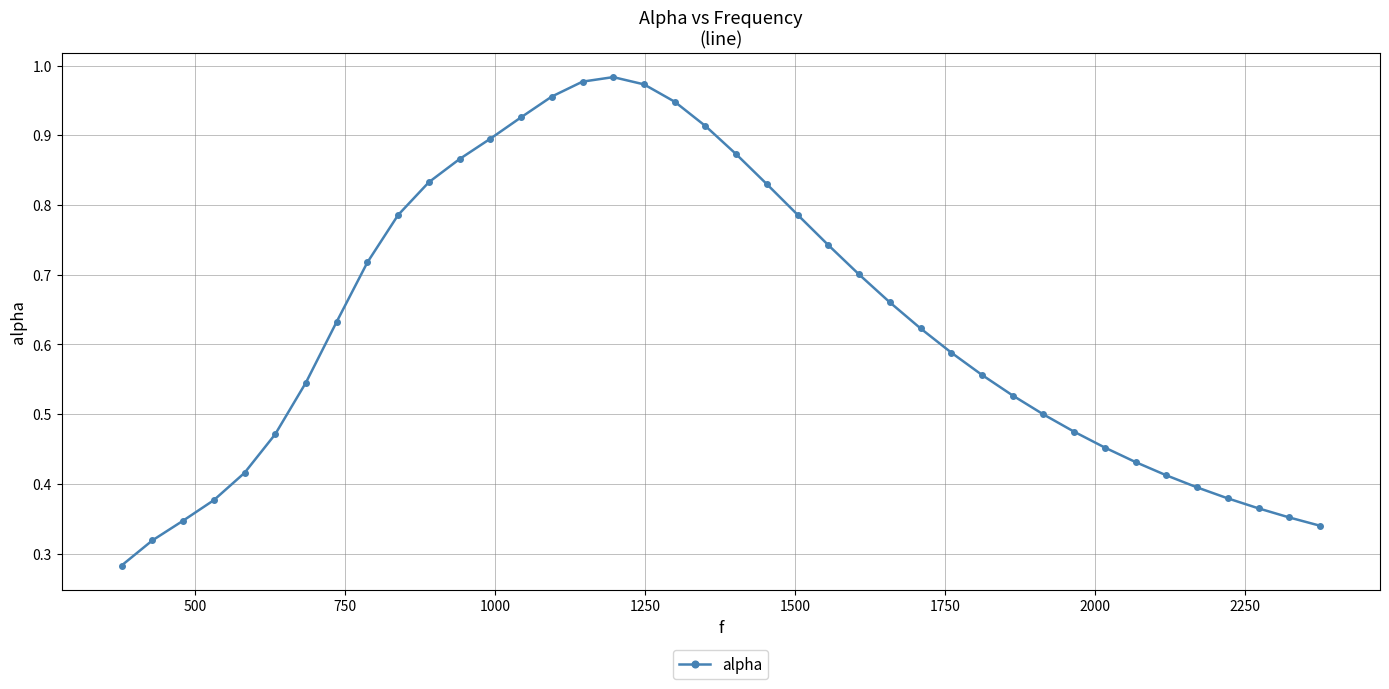

Does the chart display data point markers on the line(s)?

Yes